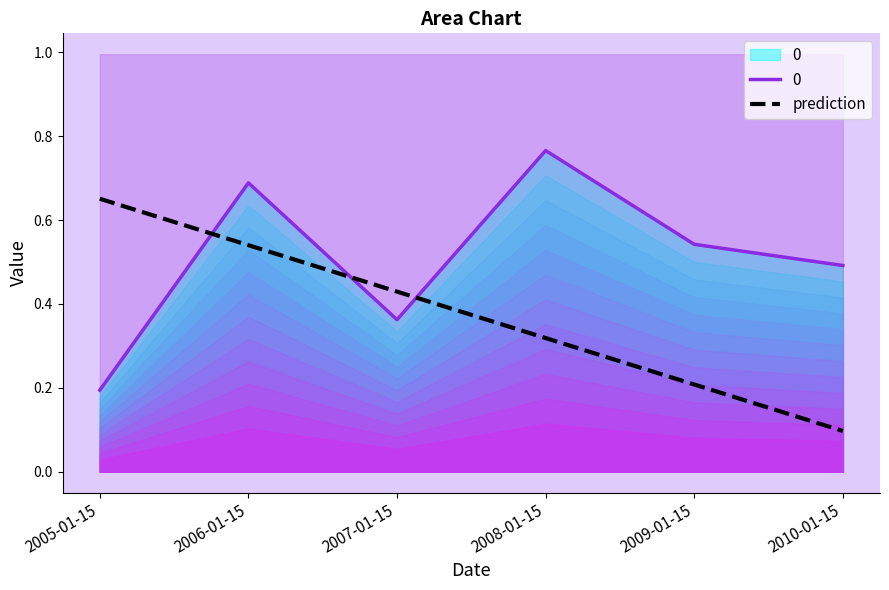

Rank the categories by value from highest to lowest.

2005-01-15, 2006-01-15, 2007-01-15, 2008-01-15, 2009-01-15, 2010-01-15